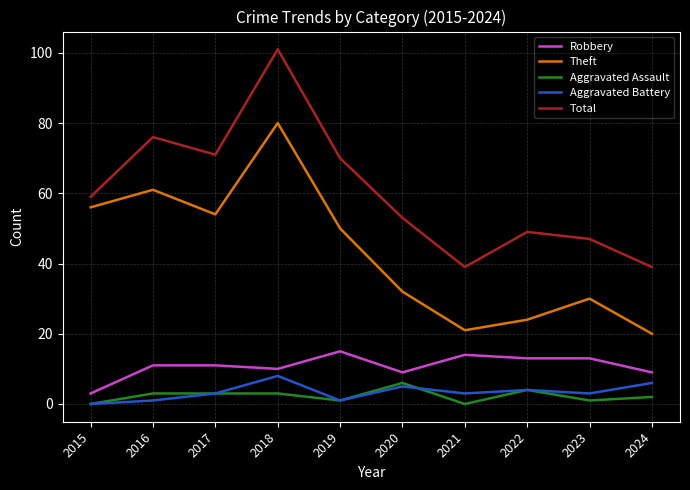

True or false: Robbery and Theft intersect in this chart.

False